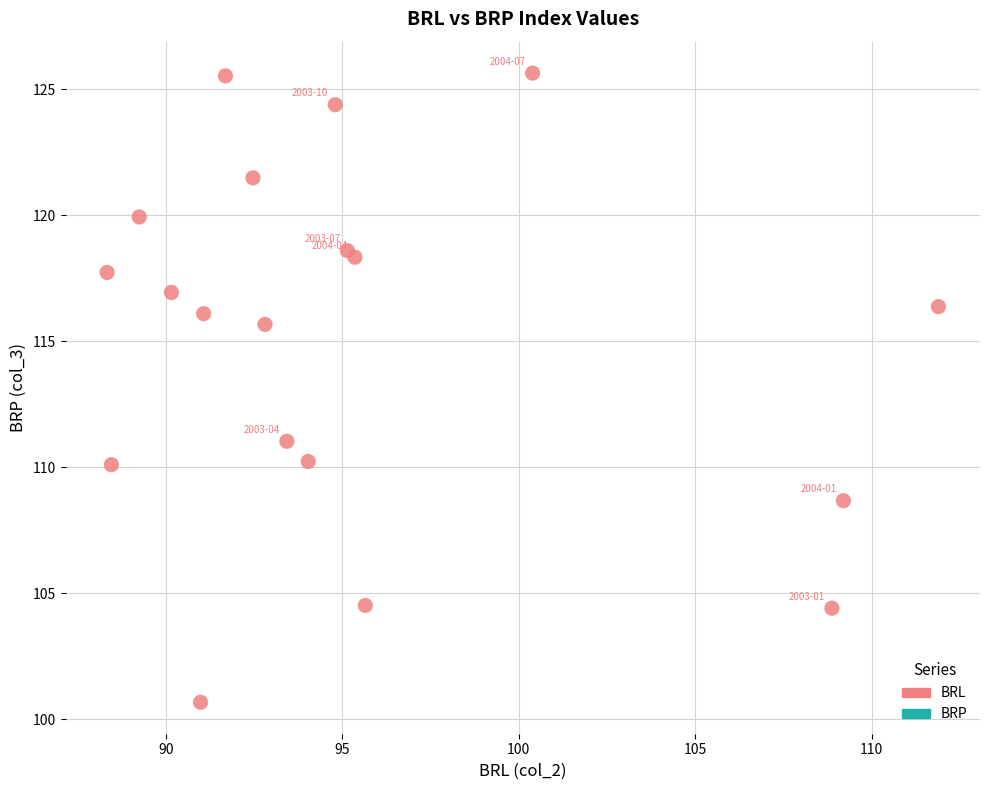

What Y value in the scatter plot is closest to 113?

111.0